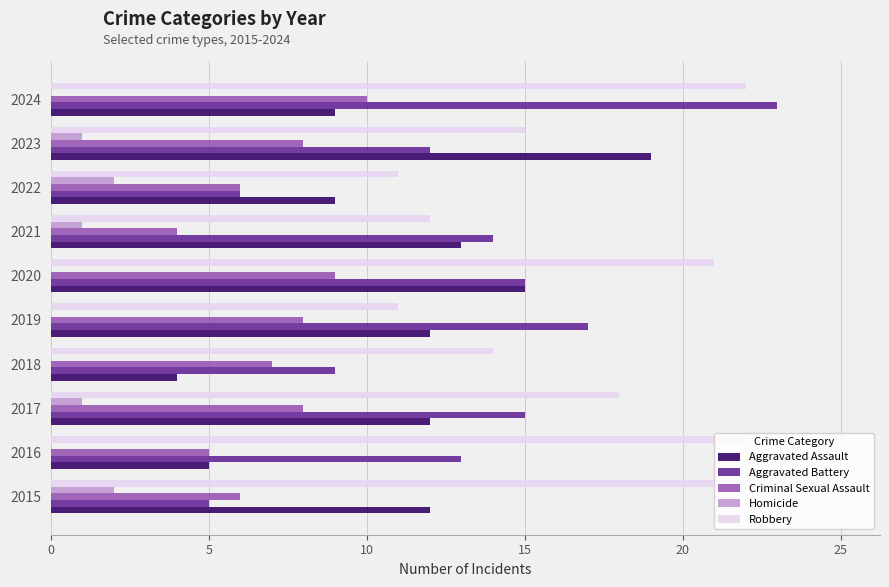

Read the Criminal Sexual Assault value at 2020.

9